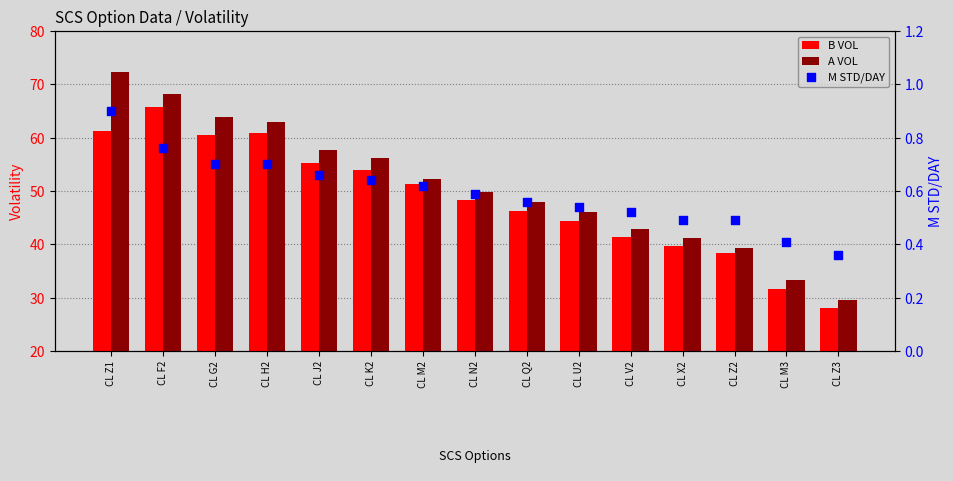

Which series contains the highest Y value?

A VOL